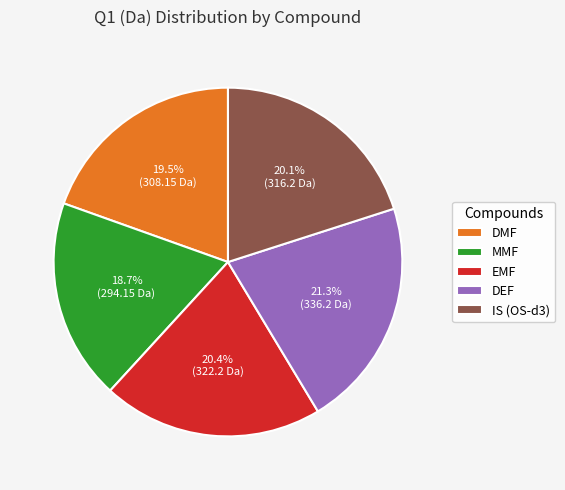

Which slice is the largest?

DEF